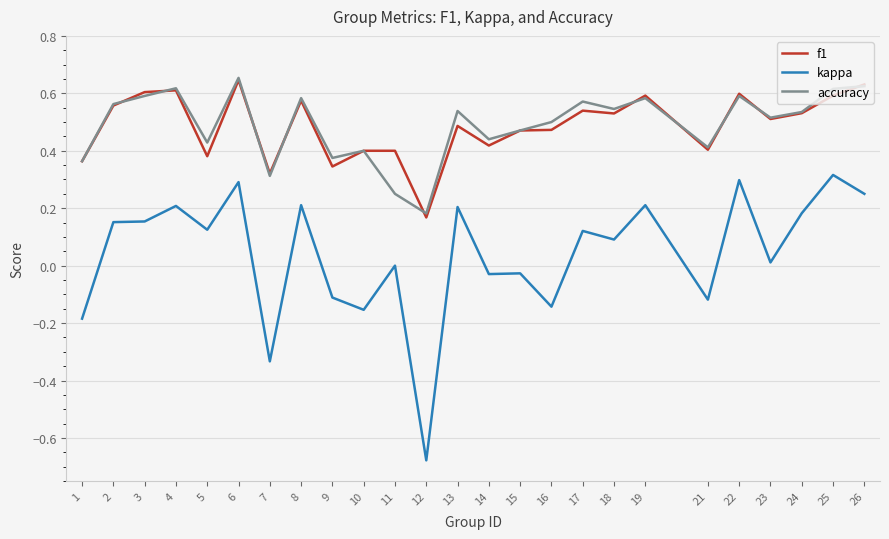

In accuracy, how many points are lower than both neighbors (excluding endpoints)?

8